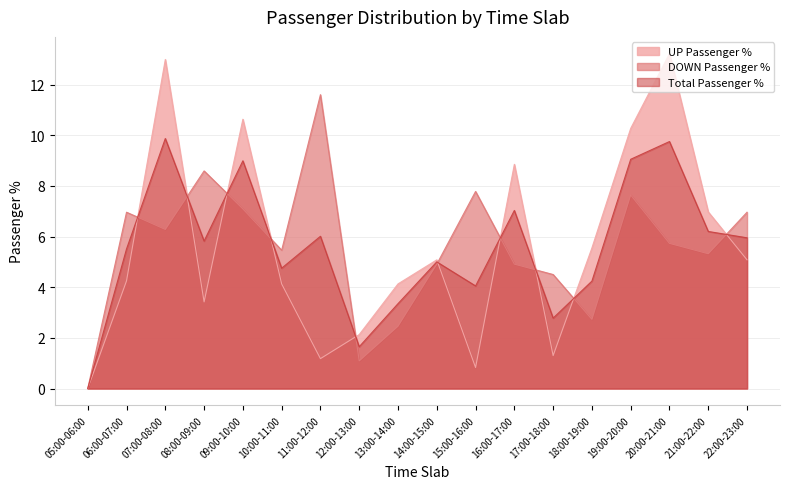

Reading left to right, list all the values displayed in this chart.

UP Passenger %: 05:00-06:00=0.0	06:00-07:00=4.2	07:00-08:00=13.0	08:00-09:00=3.4	09:00-10:00=10.6	10:00-11:00=4.1	11:00-12:00=1.2	12:00-13:00=2.1	13:00-14:00=4.1	14:00-15:00=5.1	15:00-16:00=0.8	16:00-17:00=8.8	17:00-18:00=1.3	18:00-19:00=5.5	19:00-20:00=10.3	20:00-21:00=13.2	21:00-22:00=7.0	22:00-23:00=5.1
DOWN Passenger %: 05:00-06:00=0.0	06:00-07:00=7.0	07:00-08:00=6.3	08:00-09:00=8.6	09:00-10:00=7.1	10:00-11:00=5.5	11:00-12:00=11.6	12:00-13:00=1.1	13:00-14:00=2.5	14:00-15:00=4.9	15:00-16:00=7.8	16:00-17:00=4.9	17:00-18:00=4.5	18:00-19:00=2.7	19:00-20:00=7.6	20:00-21:00=5.7	21:00-22:00=5.3	22:00-23:00=7.0
Total Passenger %: 05:00-06:00=0.0	06:00-07:00=5.5	07:00-08:00=9.9	08:00-09:00=5.8	09:00-10:00=9.0	10:00-11:00=4.8	11:00-12:00=6.0	12:00-13:00=1.6	13:00-14:00=3.4	14:00-15:00=5.0	15:00-16:00=4.0	16:00-17:00=7.0	17:00-18:00=2.8	18:00-19:00=4.2	19:00-20:00=9.1	20:00-21:00=9.8	21:00-22:00=6.2	22:00-23:00=6.0